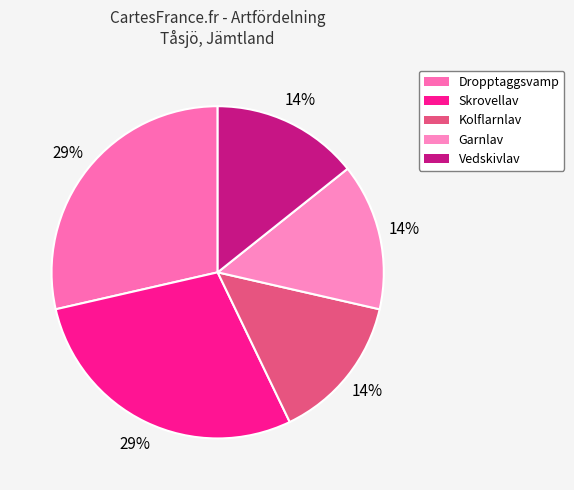

Does any single category account for the majority?

No